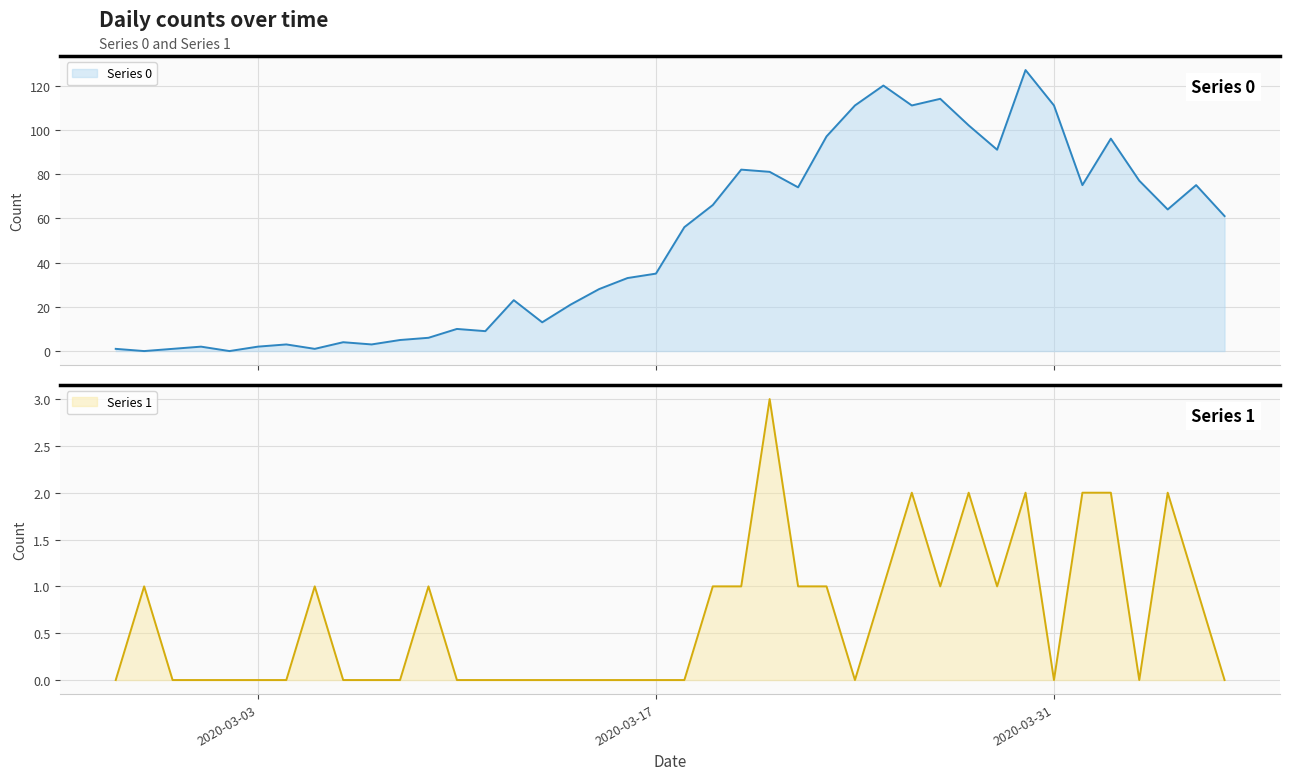

Which series has the largest range (max minus min)?

Series 0